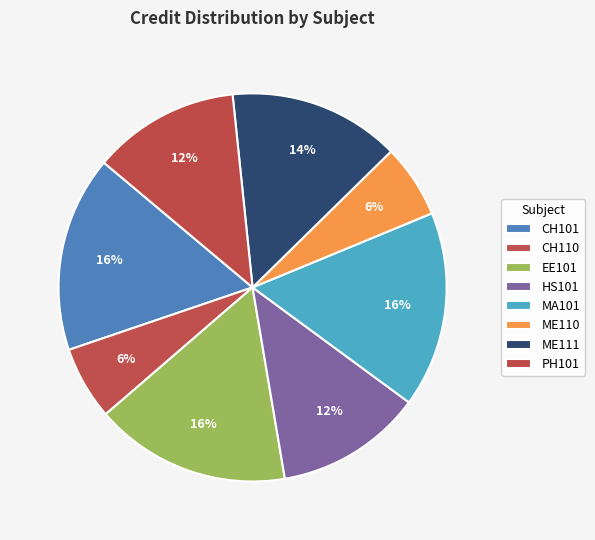

How many segments does this pie chart have?

8